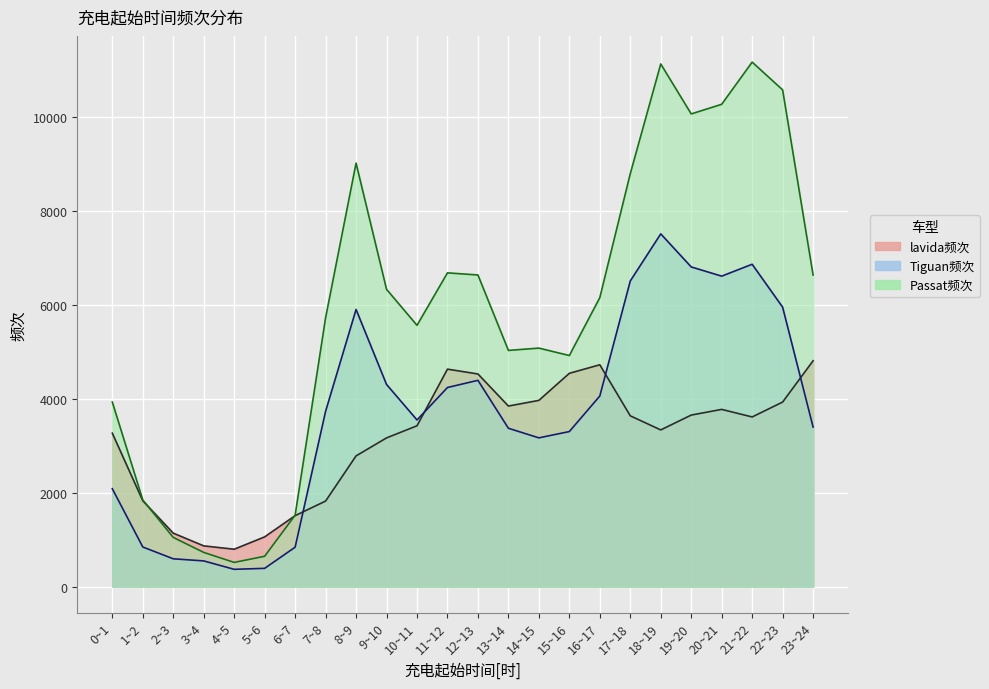

What position from the right is 19~20?

5